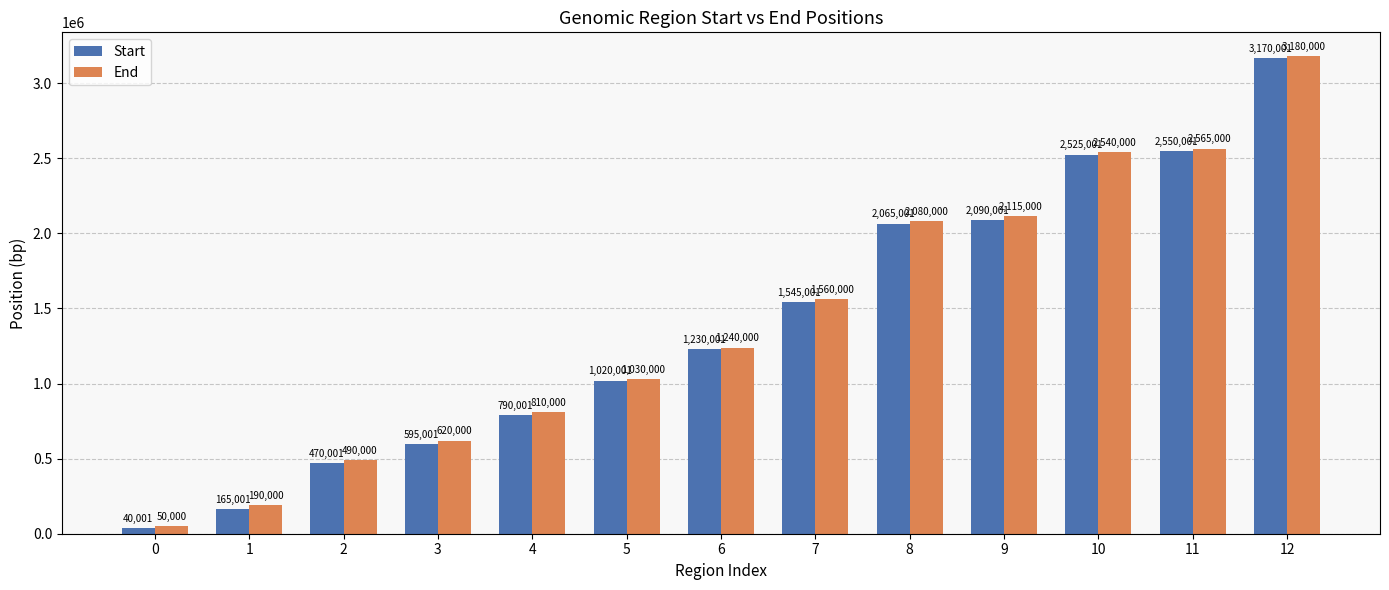

Reading left to right, what are all the values shown in this chart?

Start: 40001	165001	470001	595001	790001	1020001	1230001	1545001	2065001	2090001	2525001	2550001	3170001
End: 50000	190000	490000	620000	810000	1030000	1240000	1560000	2080000	2115000	2540000	2565000	3180000